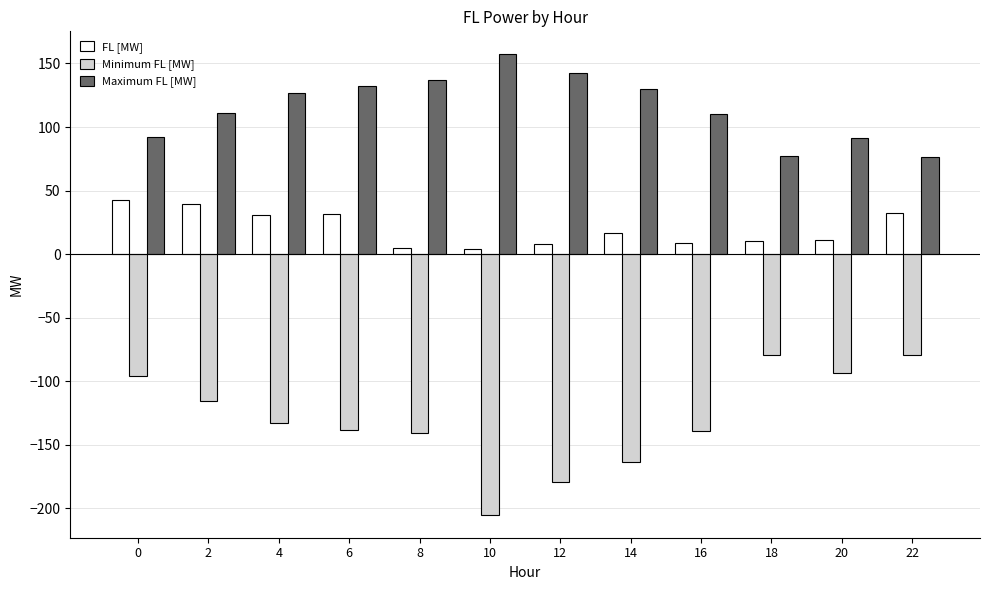

What value does the Maximum FL [MW] series have at 0?

92.4